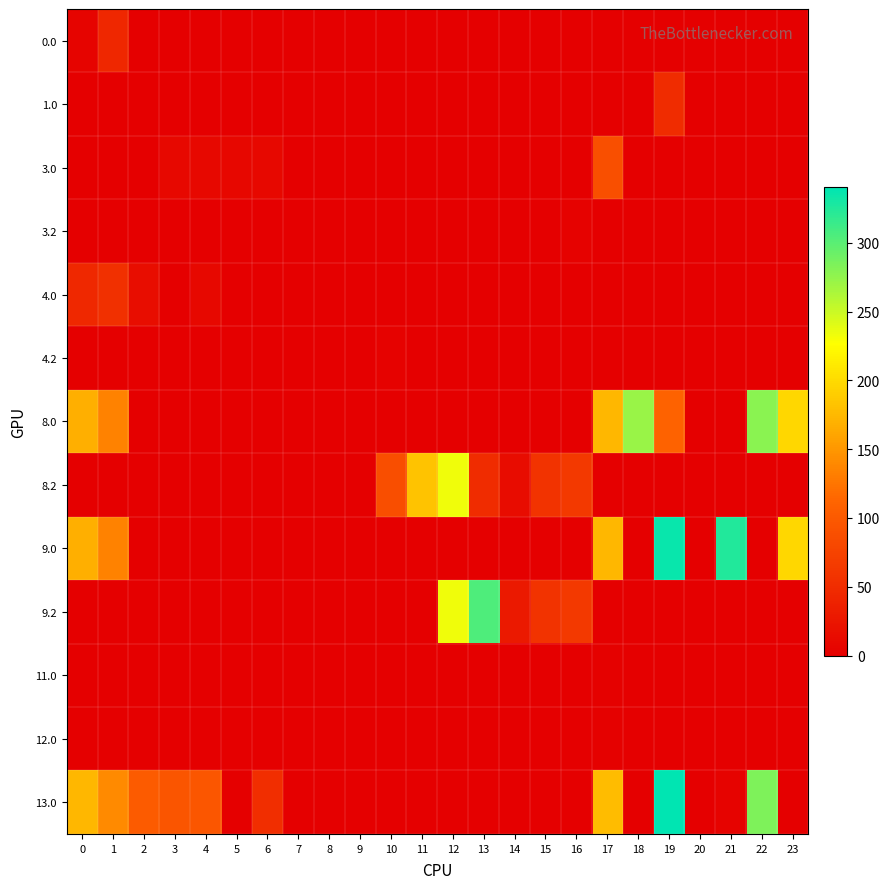

Reading left to right, list all the values displayed in this chart.

0.0: 0=5.6	1=44.5	2=0.0	3=0.0	4=0.0	5=0.0	6=0.0	7=0.0	8=0.0	9=0.0	10=0.0	11=0.0	12=0.0	13=0.0	14=0.0	15=0.0	16=0.0	17=0.0	18=0.0	19=0.0	20=0.0	21=0.0	22=0.0	23=0.0
1.0: 0=0.0	1=0.0	2=0.0	3=0.0	4=0.0	5=0.0	6=0.0	7=0.0	8=0.0	9=0.0	10=0.0	11=0.0	12=0.0	13=0.0	14=0.0	15=0.0	16=0.0	17=0.0	18=0.0	19=50.1	20=0.0	21=0.0	22=0.0	23=0.0
3.0: 0=0.0	1=0.0	2=0.0	3=9.4	4=9.9	5=8.4	6=9.5	7=0.0	8=0.0	9=0.0	10=0.0	11=0.0	12=0.0	13=0.0	14=0.0	15=0.0	16=0.0	17=88.0	18=0.0	19=0.0	20=0.0	21=0.0	22=0.0	23=0.0
3.2: 0=0.0	1=0.0	2=0.0	3=0.0	4=0.0	5=0.0	6=0.0	7=0.0	8=0.0	9=0.0	10=0.0	11=0.0	12=0.0	13=0.0	14=0.0	15=0.0	16=3.4	17=0.0	18=0.0	19=0.0	20=0.0	21=0.0	22=0.0	23=0.0
4.0: 0=45.5	1=54.5	2=15.3	3=0.0	4=9.9	5=0.0	6=0.0	7=0.0	8=0.0	9=0.0	10=0.0	11=0.0	12=0.0	13=0.0	14=0.0	15=0.0	16=0.0	17=0.0	18=0.0	19=0.0	20=0.0	21=0.0	22=0.0	23=0.0
4.2: 0=0.0	1=0.0	2=0.0	3=0.0	4=0.0	5=0.0	6=0.0	7=0.0	8=0.0	9=0.0	10=3.4	11=0.0	12=0.0	13=0.0	14=0.0	15=0.0	16=0.0	17=0.0	18=0.0	19=0.0	20=0.0	21=0.0	22=0.0	23=0.0
8.0: 0=168.0	1=135.5	2=0.0	3=0.0	4=0.0	5=0.0	6=0.0	7=0.0	8=0.0	9=0.0	10=0.0	11=0.0	12=0.0	13=0.0	14=0.0	15=0.0	16=0.0	17=173.1	18=271.2	19=109.6	20=0.0	21=0.0	22=278.3	23=197.3
8.2: 0=0.0	1=0.0	2=0.0	3=0.0	4=0.0	5=0.0	6=0.0	7=0.0	8=0.0	9=0.0	10=86.8	11=182.6	12=233.7	13=50.1	14=13.9	15=58.0	16=64.7	17=0.0	18=0.0	19=0.0	20=0.0	21=0.0	22=0.0	23=0.0
9.0: 0=168.0	1=135.0	2=0.0	3=0.0	4=0.0	5=0.0	6=0.0	7=0.0	8=0.0	9=0.0	10=0.0	11=0.0	12=0.0	13=0.0	14=0.0	15=0.0	16=0.0	17=173.1	18=0.0	19=335.2	20=0.0	21=324.4	22=0.0	23=197.3
9.2: 0=0.0	1=0.0	2=0.0	3=0.0	4=0.0	5=0.0	6=0.0	7=0.0	8=0.0	9=0.0	10=0.0	11=0.0	12=233.7	13=304.8	14=28.6	15=58.0	16=64.7	17=0.0	18=0.0	19=0.0	20=0.0	21=0.0	22=0.0	23=0.0
11.0: 0=0.0	1=0.0	2=0.0	3=0.0	4=0.0	5=0.0	6=0.0	7=0.0	8=0.0	9=0.0	10=0.0	11=0.0	12=0.0	13=0.0	14=0.0	15=0.0	16=0.0	17=1.5	18=0.0	19=0.0	20=0.0	21=0.0	22=0.0	23=0.0
12.0: 0=0.0	1=0.0	2=0.0	3=0.0	4=0.0	5=0.0	6=0.0	7=0.0	8=0.0	9=0.0	10=0.0	11=0.0	12=0.0	13=0.0	14=0.0	15=0.0	16=0.0	17=1.5	18=0.0	19=0.0	20=0.0	21=0.0	22=0.0	23=0.0
13.0: 0=173.0	1=140.5	2=101.3	3=95.4	4=95.9	5=0.0	6=53.0	7=0.0	8=0.0	9=0.0	10=0.0	11=0.0	12=0.0	13=0.0	14=0.0	15=0.0	16=0.0	17=178.1	18=0.0	19=340.2	20=0.0	21=4.4	22=283.3	23=0.0